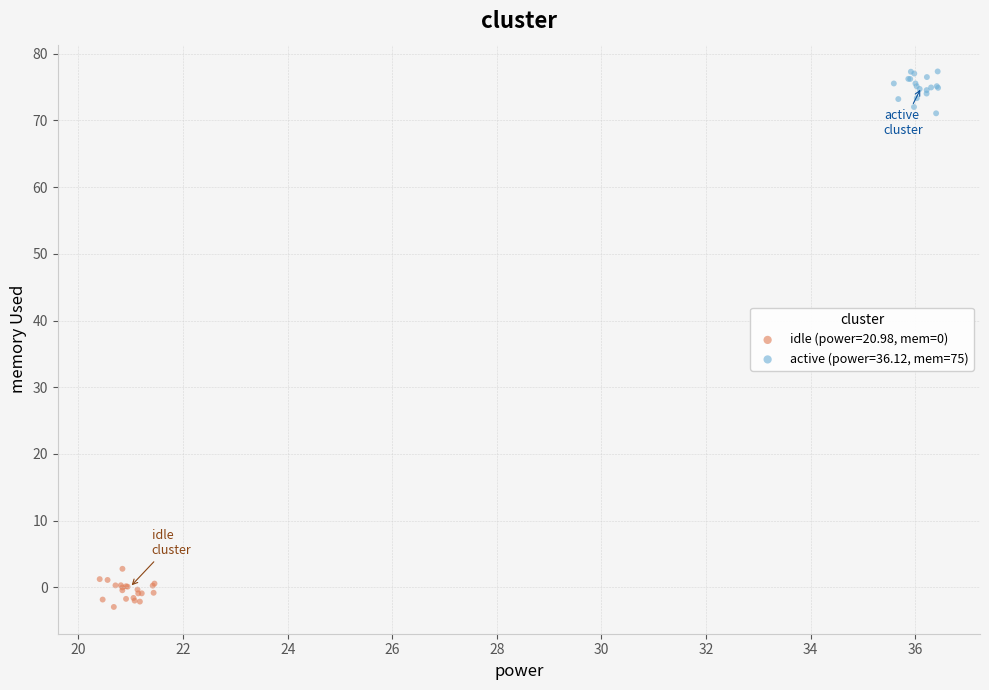

Which series contains the highest Y value?

active (power=36.12, mem=75)